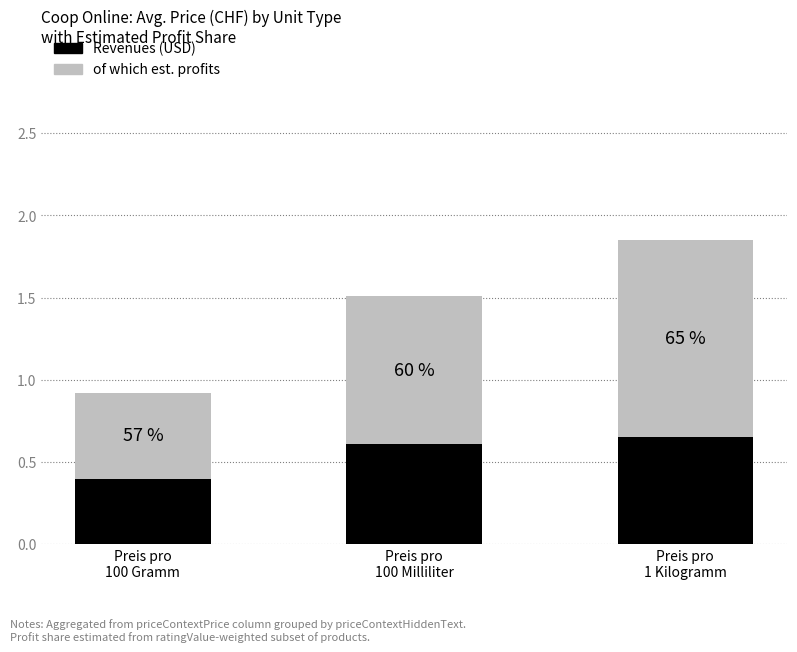

Does the chart contain stacked bars?

Yes